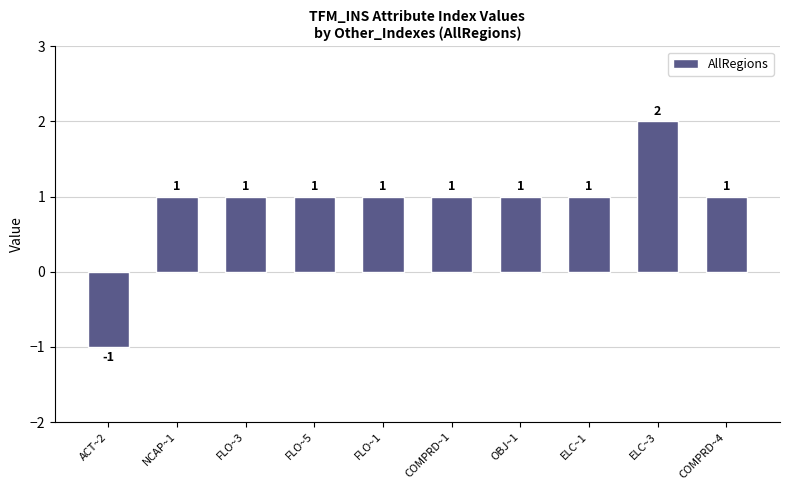

What is the label of the 8th bar from the right?

FLO~3